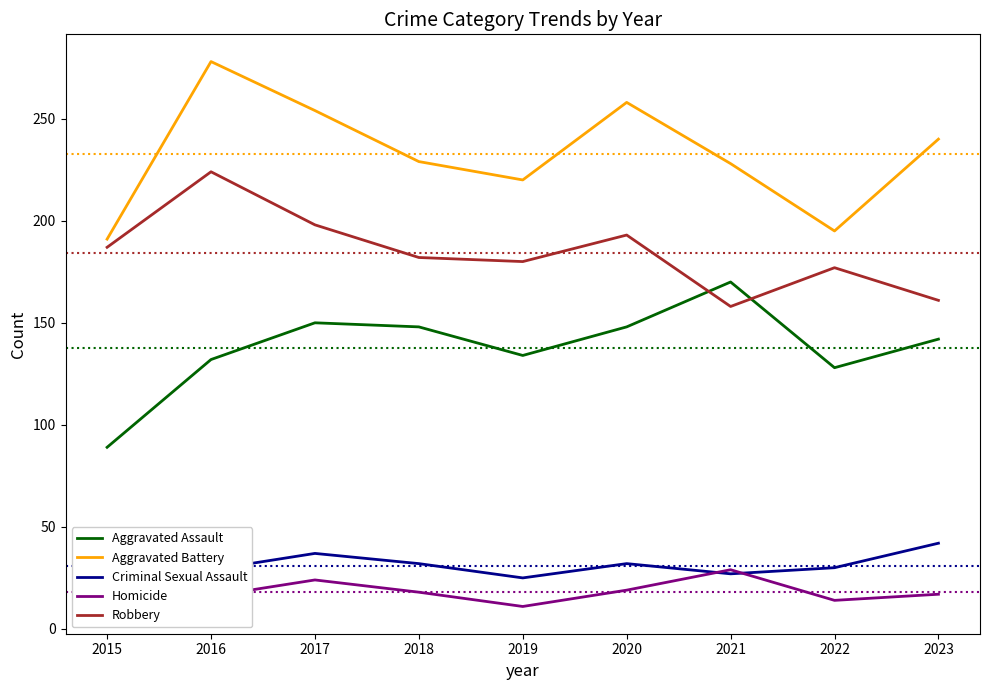

At which category is the sum across all series the highest?

2016